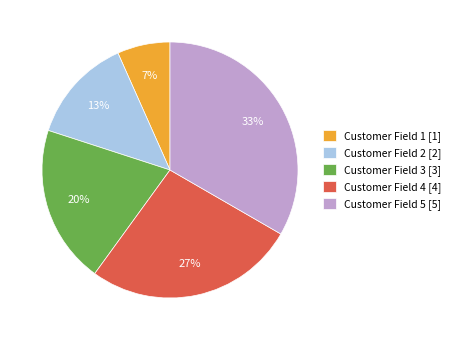

Is it true that Customer Field 2 is 13% of the pie?

True